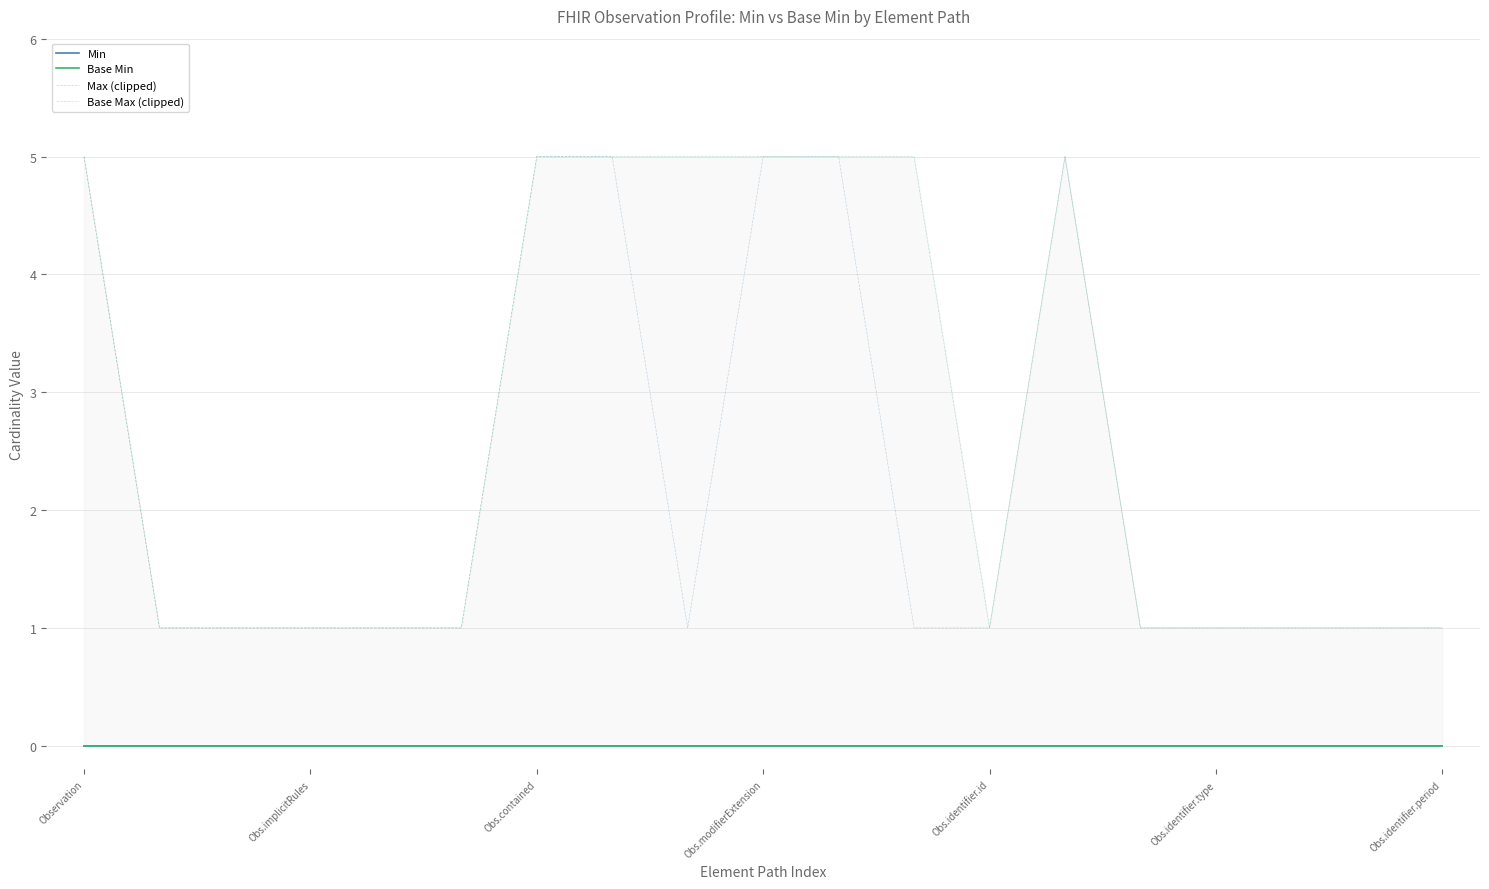

At how many categories does at least one series exceed 0?

19